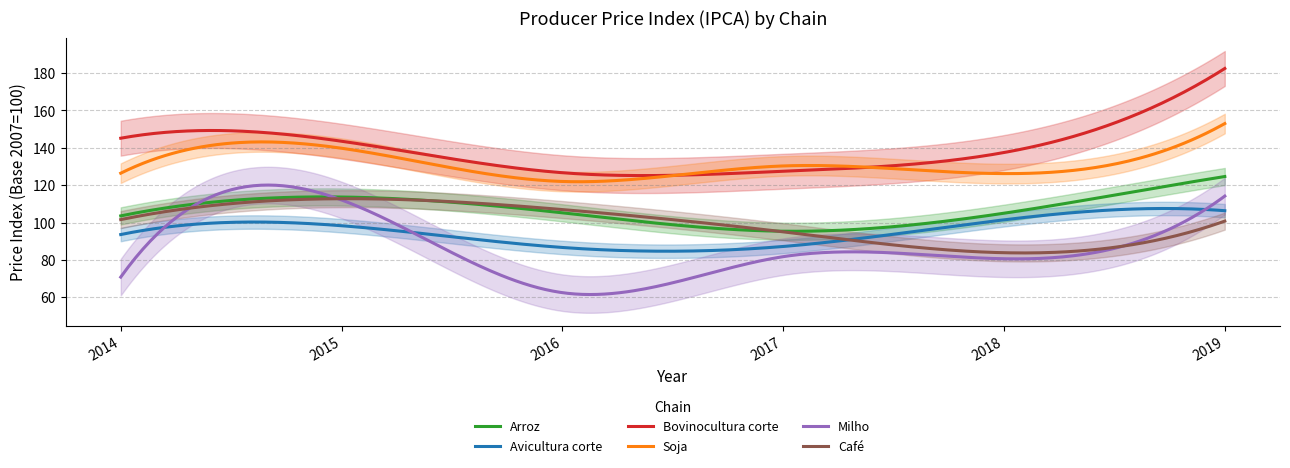

At which category is the sum across all series the highest?

2019